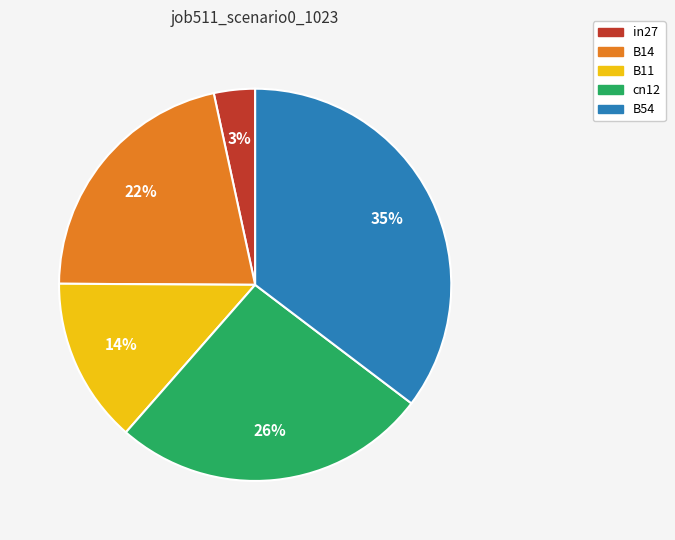

How many slices are in this pie chart?

5